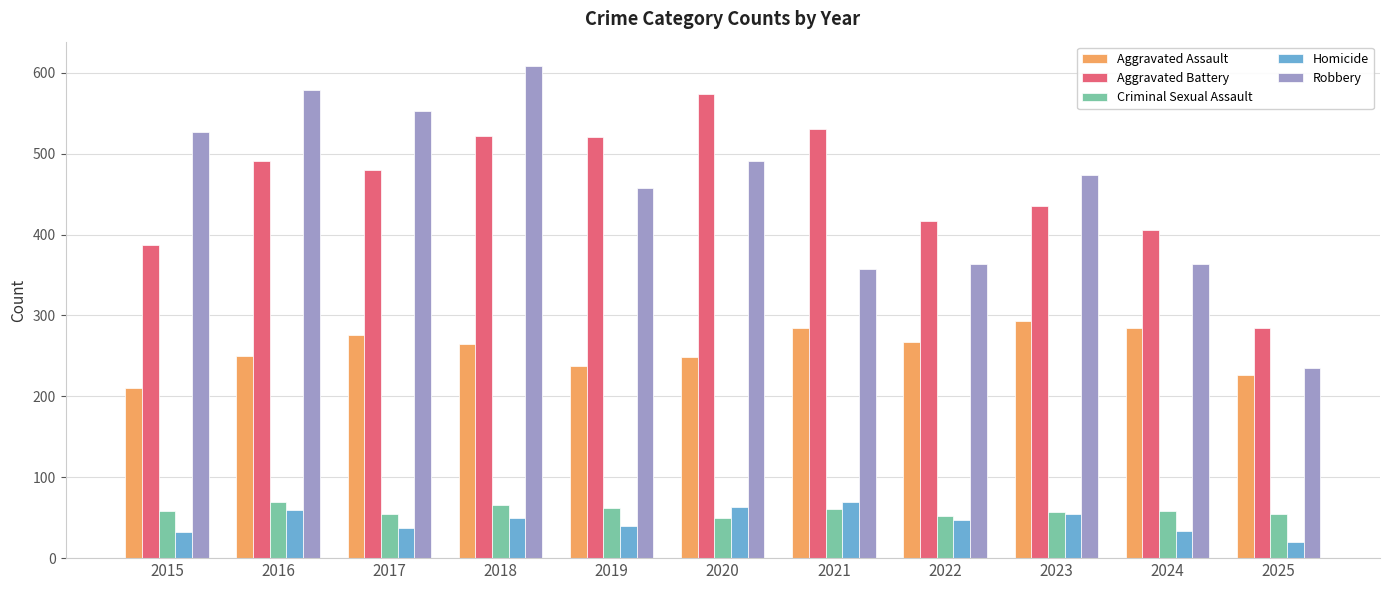

How many data points in Criminal Sexual Assault are less than 58?

5